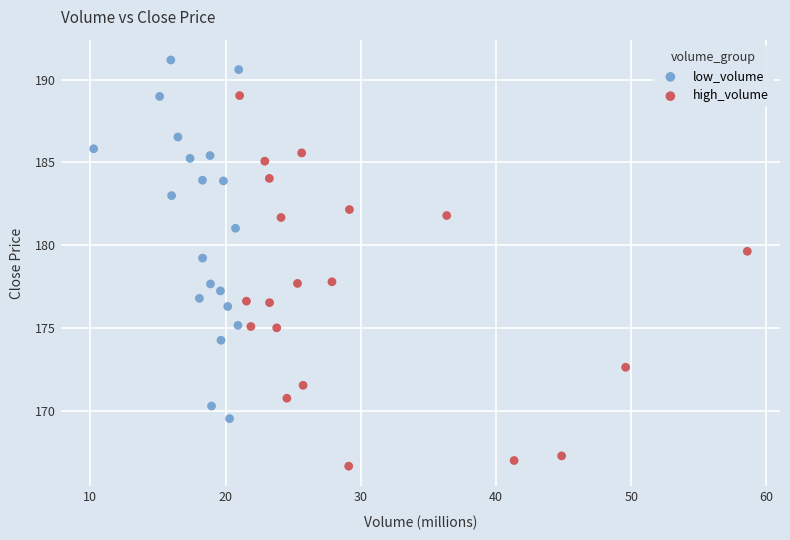

Which series reaches the maximum Y coordinate?

low_volume